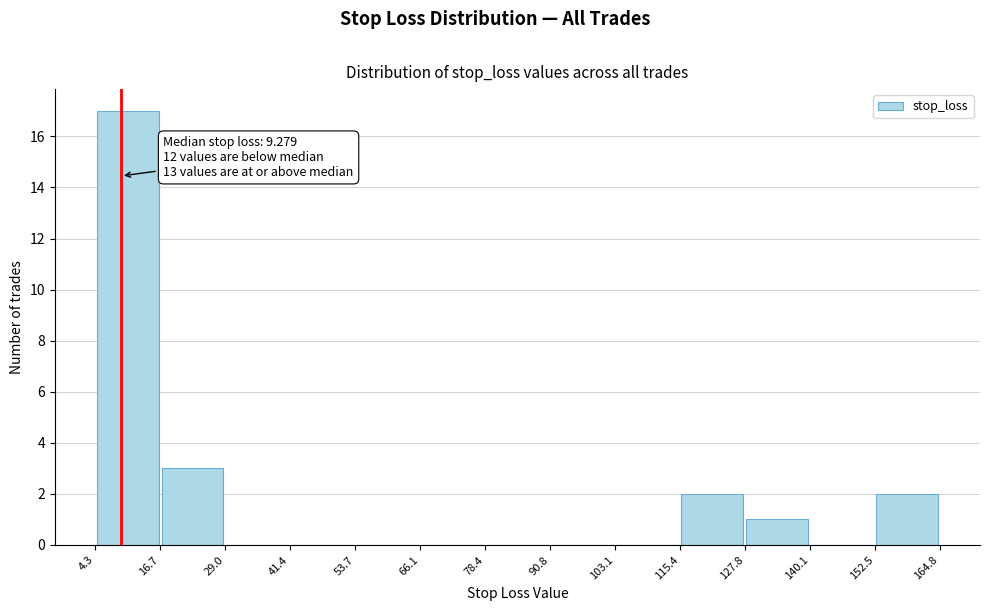

Which range on the x-axis has the tallest bar?

4.3 to 16.7